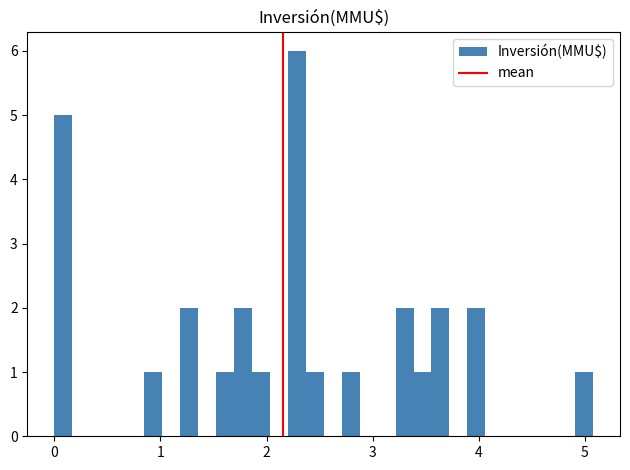

Around what value on the x-axis is the tallest bar? Give the approximate position of its centre, as read against the axis.

2.3